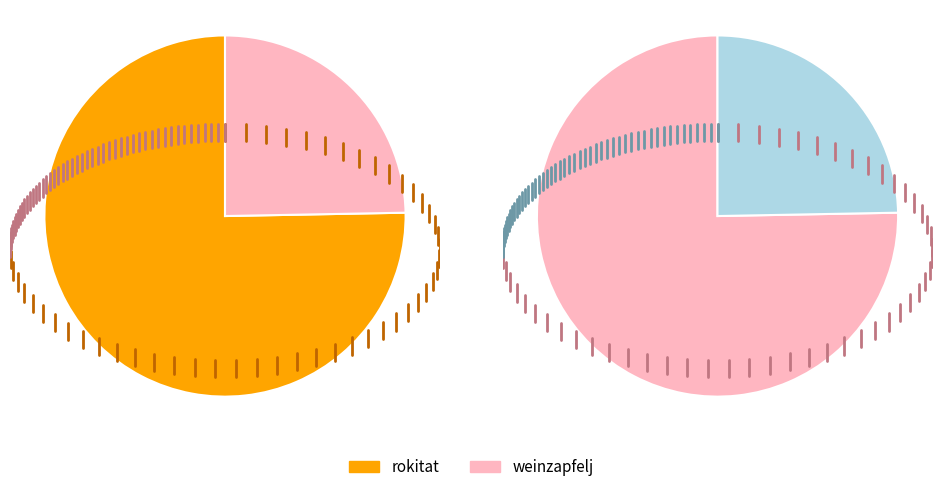

To the nearest percent, what is the combined percentage of rokitat and weinzapfelj?

100%